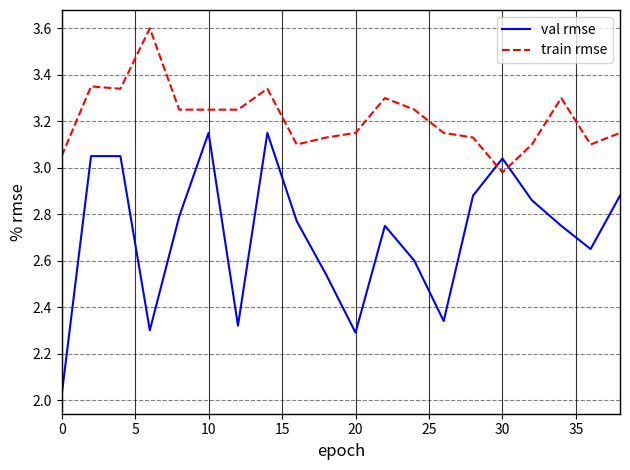

After their last crossing, which series has the higher values: train rmse or val rmse?

train rmse